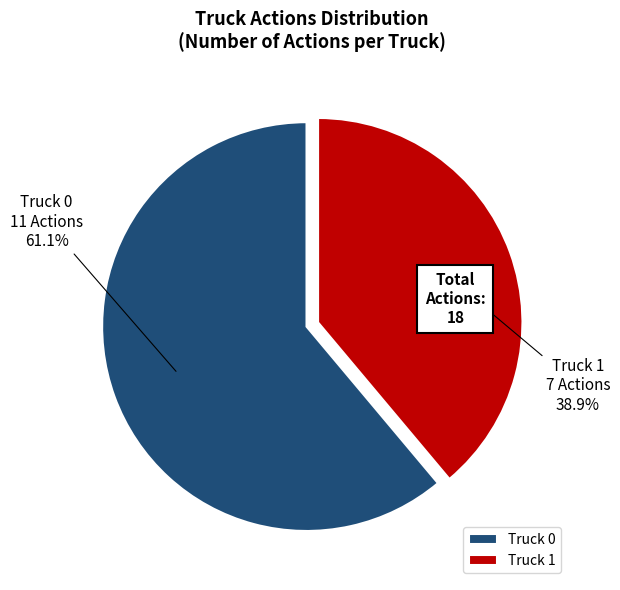

Which slice is the smallest?

Truck 1